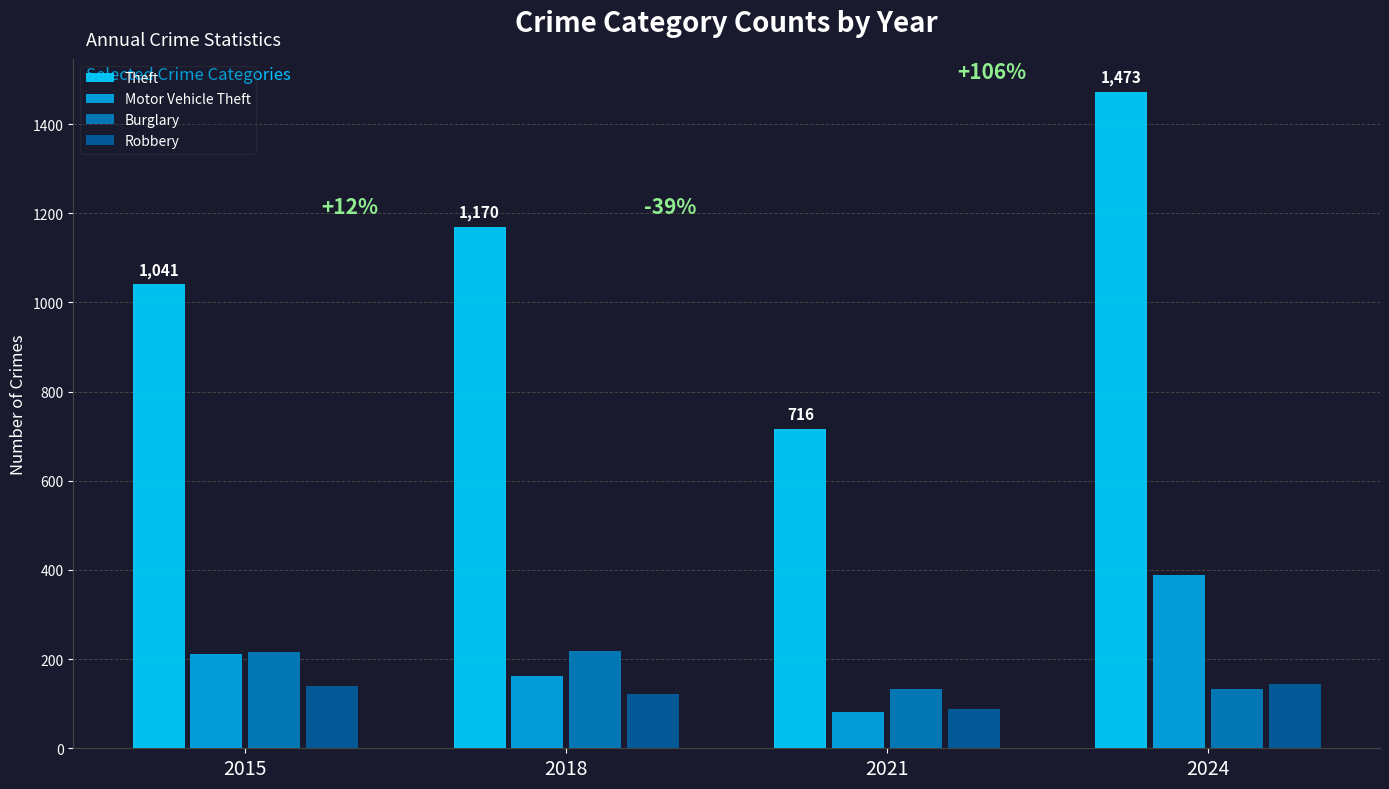

What is the difference between the highest and lowest values at 2018?

1049